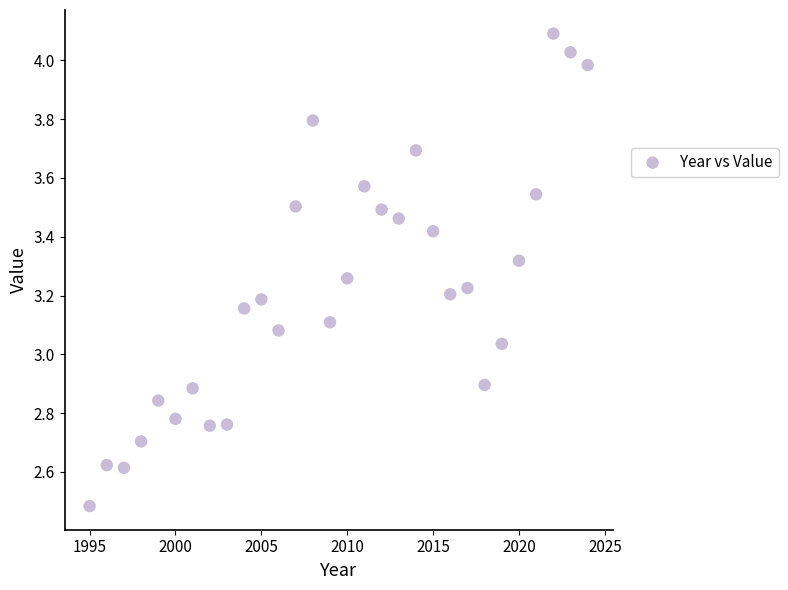

What is the range of Y values (max minus min)?

1.6